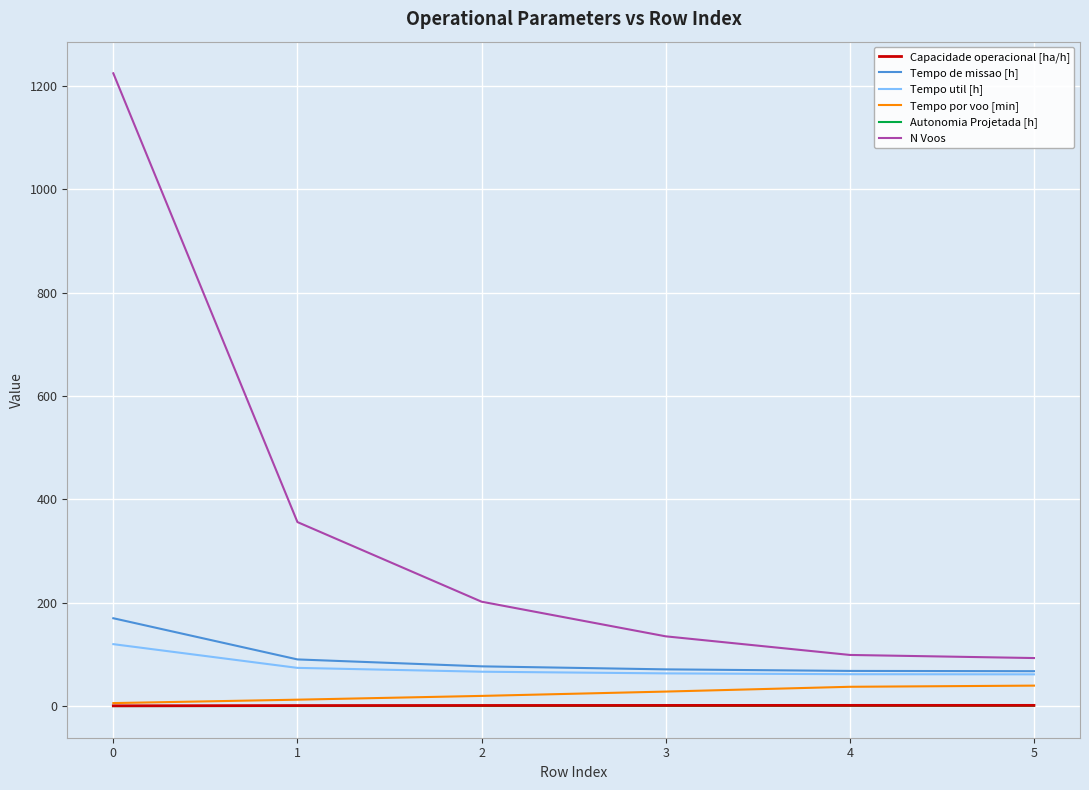

The N Voos series shows 1224.0 at 0. True or false?

True